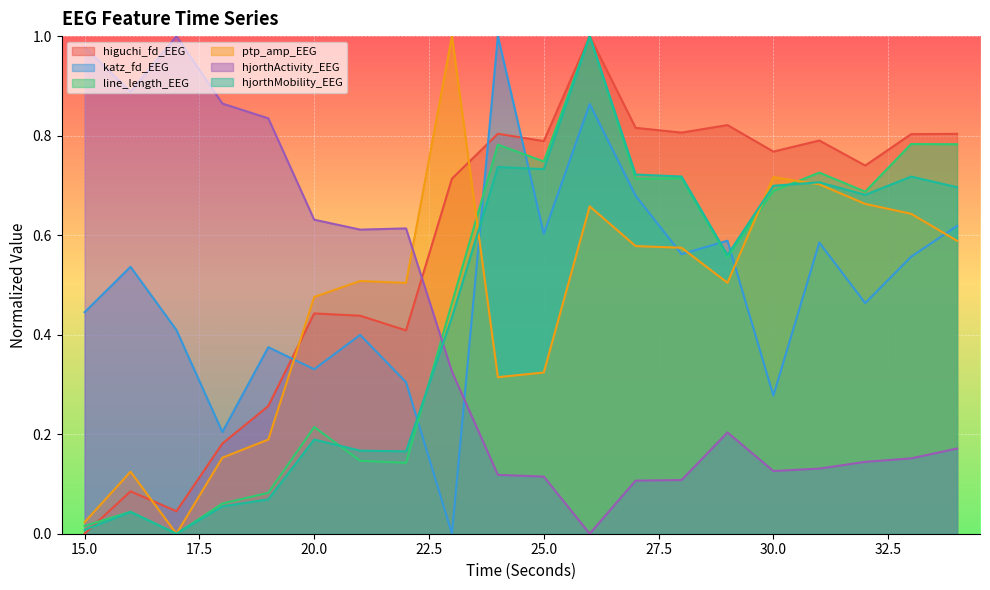

In hjorthActivity_EEG, how many points are lower than both neighbors (excluding endpoints)?

4